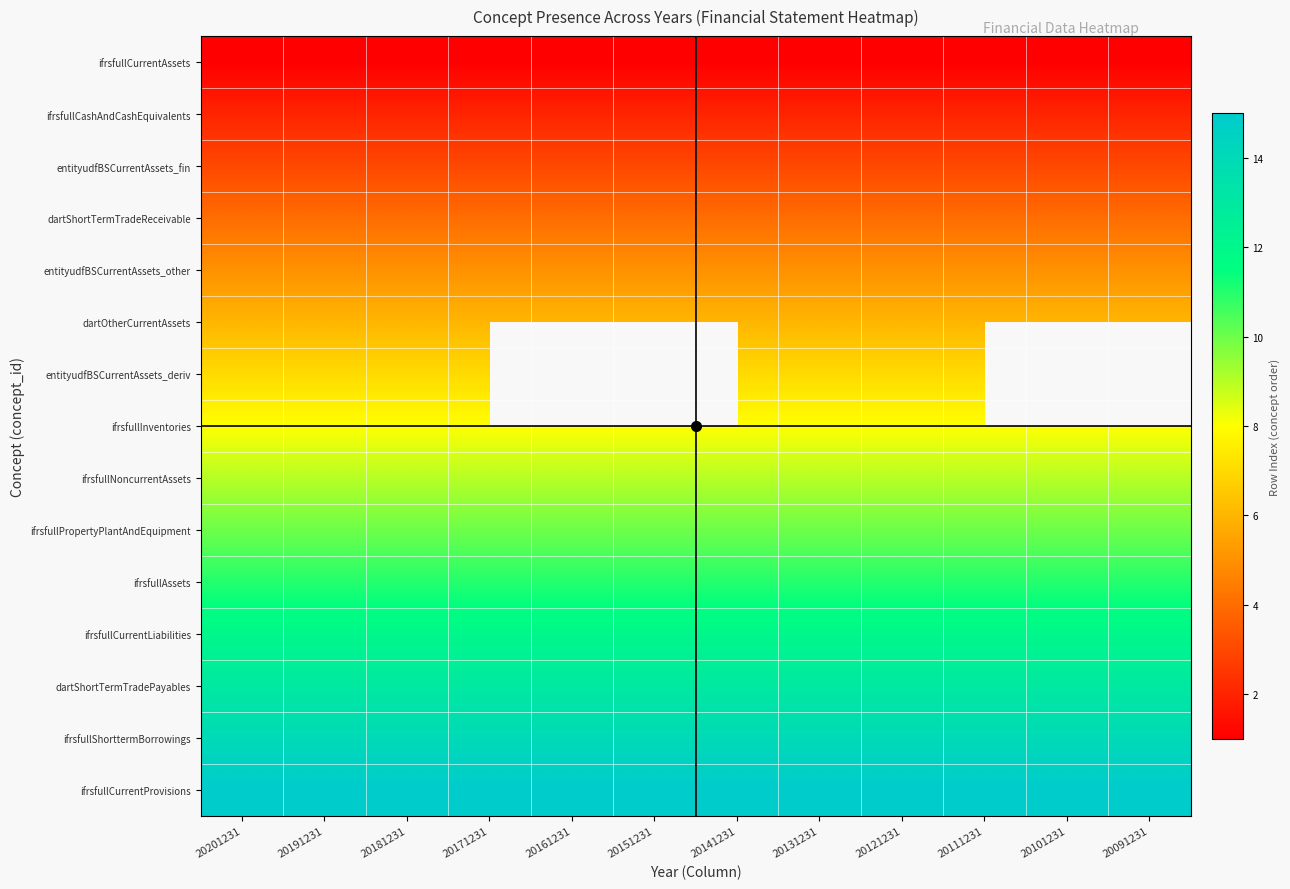

What is the spread (max minus min) of values at 20181231?

14.0